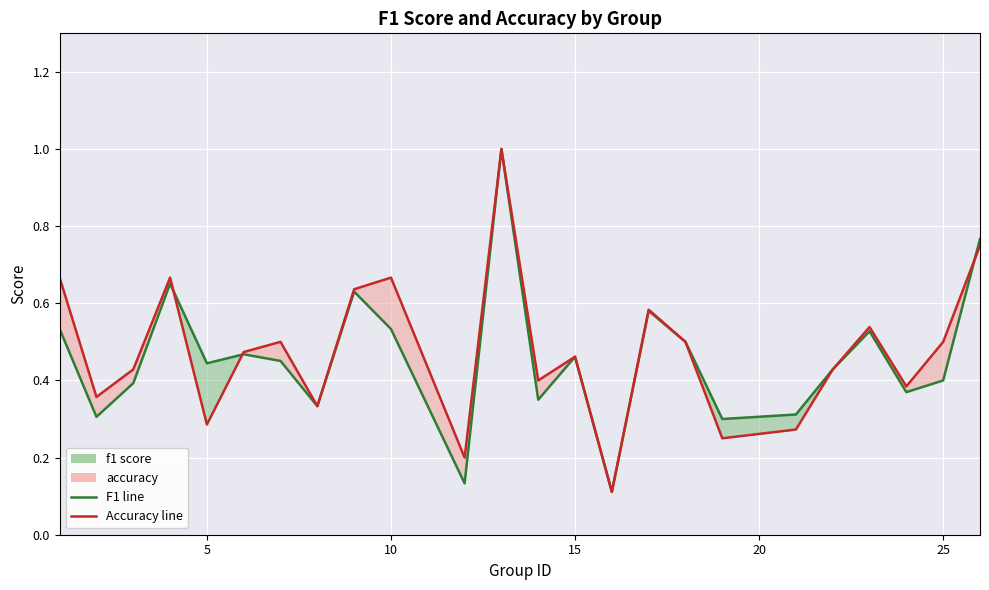

Where is the first local minimum for f1?

2